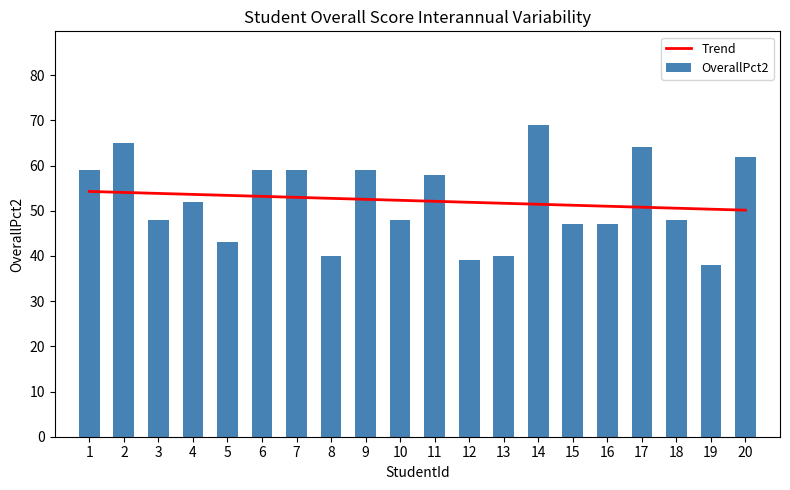

How many data points in OverallPct2 are less than 52?

10